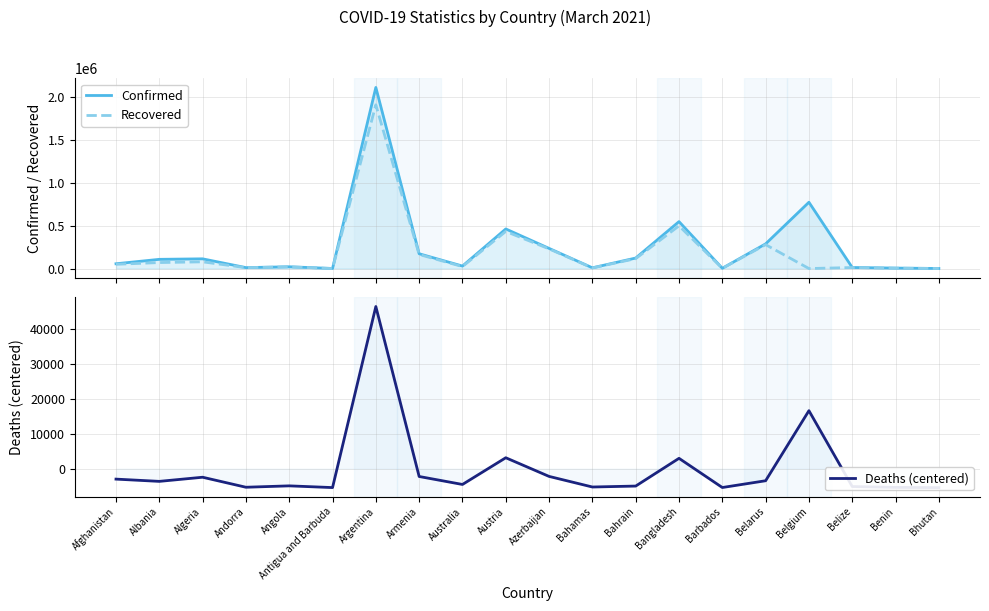

Is the value of Deaths (centered) at Afghanistan greater than the value of Recovered at Belarus?

No